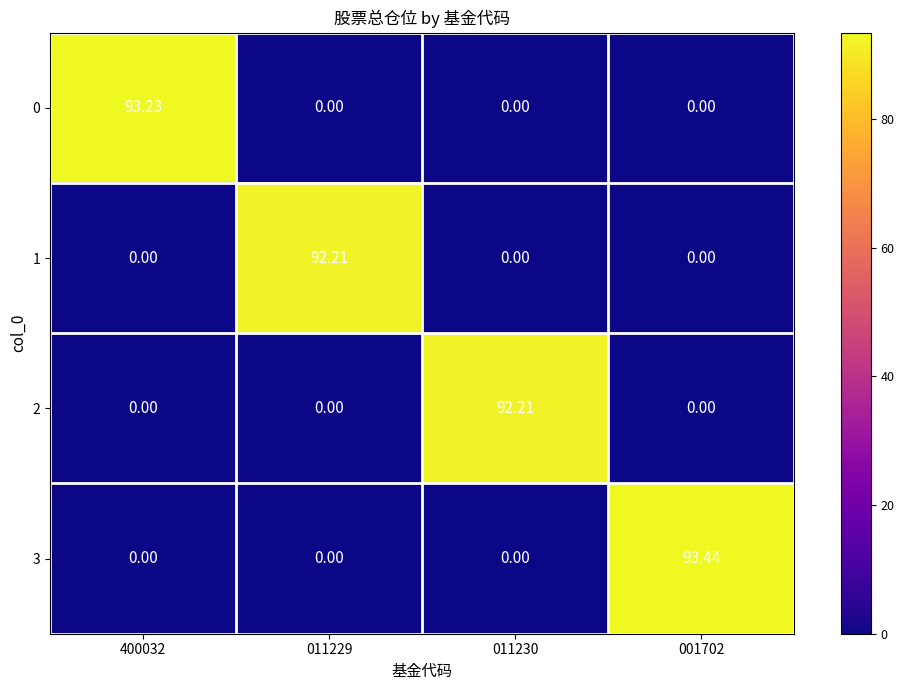

What is the spread (max minus min) of values at 001702?

93.4